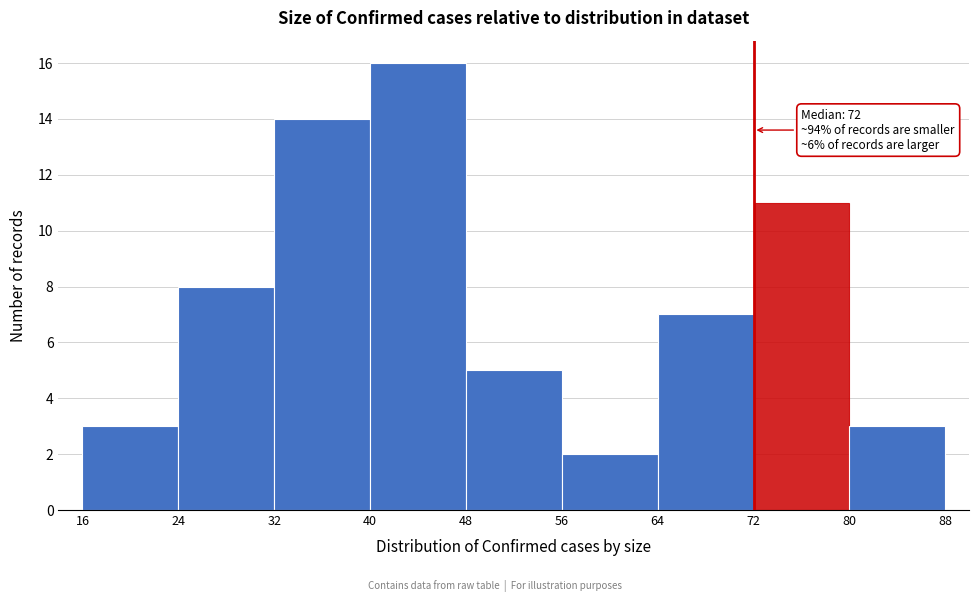

Over which range of the x-axis is the bar tallest?

40 to 48